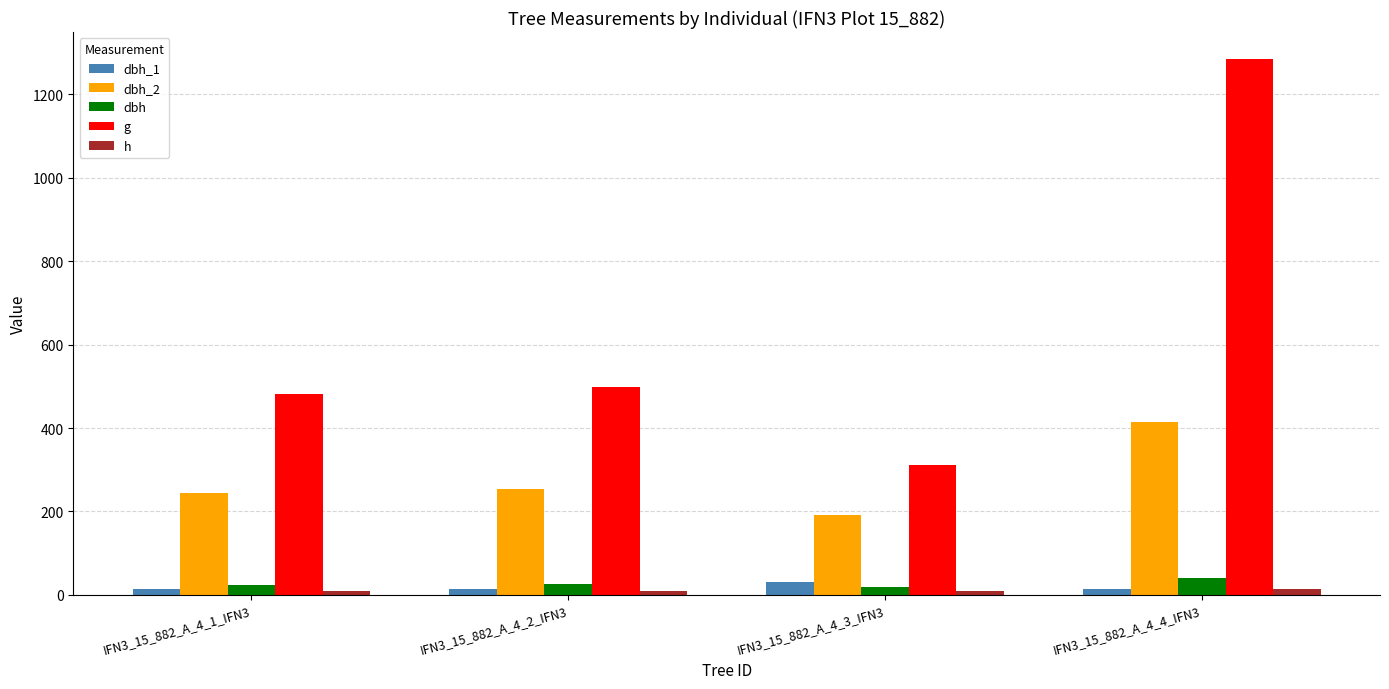

How many bars are there in each group?

5